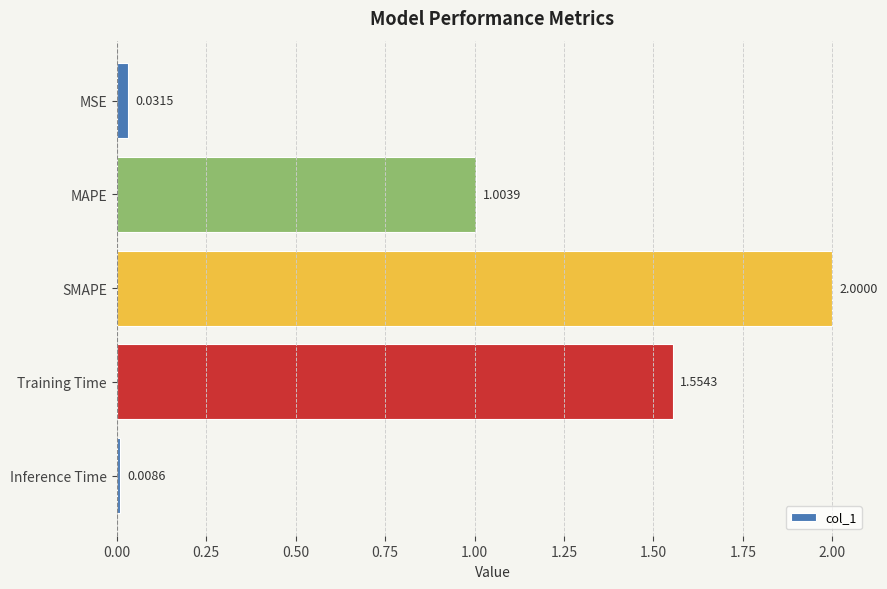

What is the difference between the maximum and second lowest values?

2.0